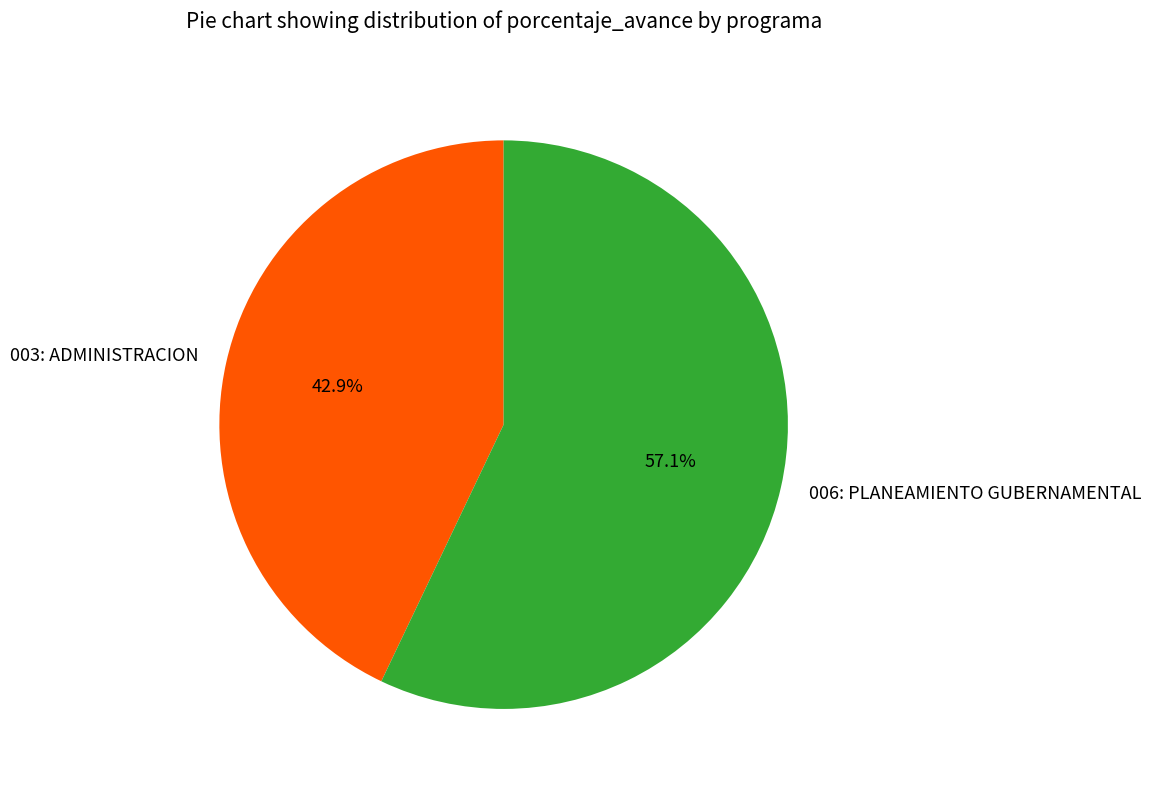

Is the sum of 006: PLANEAMIENTO GUBERNAMENTAL and 003: ADMINISTRACION greater than half?

Yes